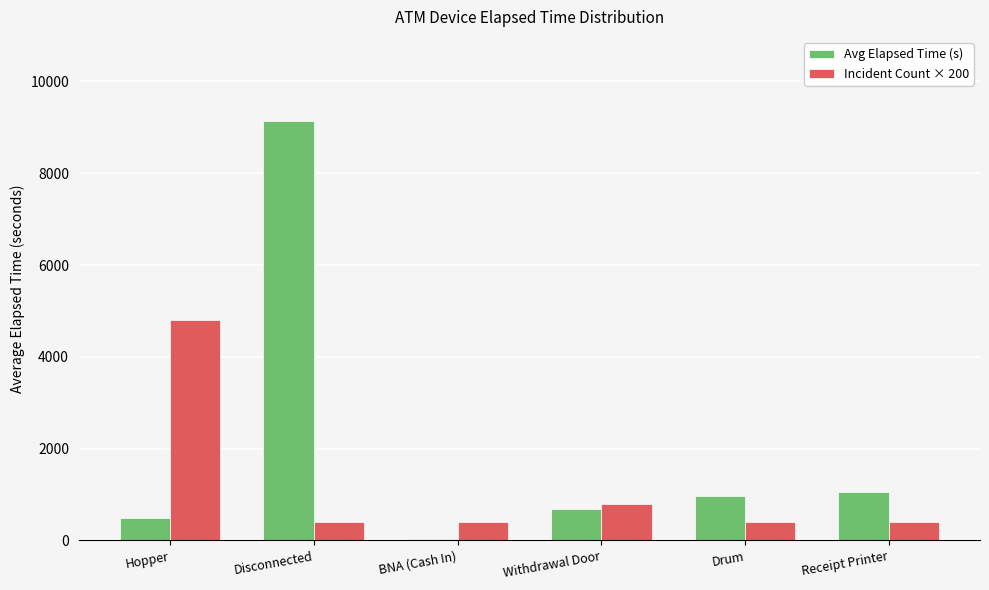

True or false: Avg Elapsed Time (s) has a value of 1780.2 at Receipt Printer.

False